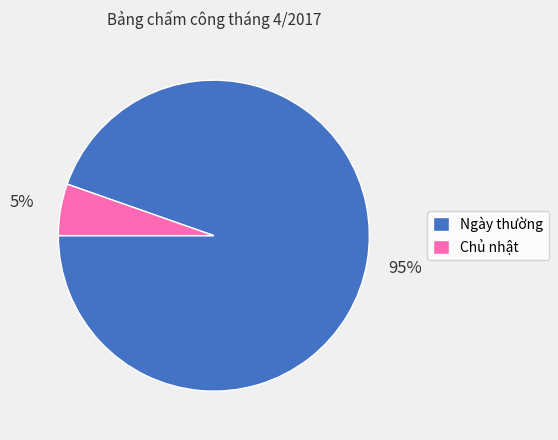

Is there any slice that represents more than half of the pie?

Yes